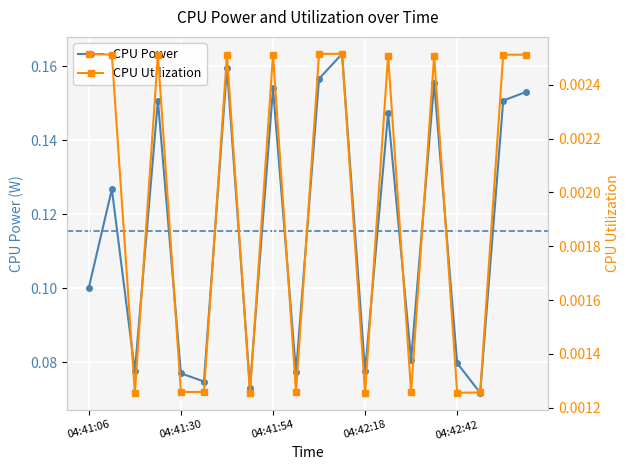

Count the CPU Power values in the range 0 to 1.

20